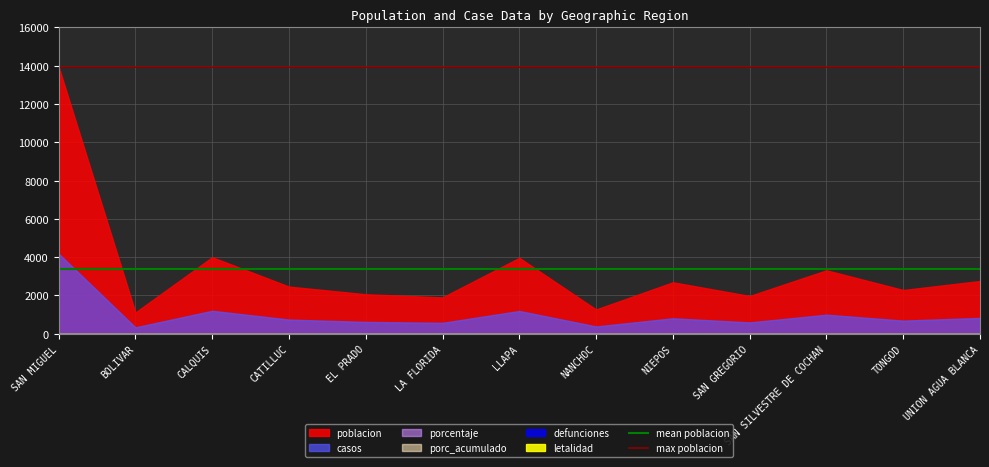

Which category has the lowest value in the max poblacion series?

SAN MIGUEL